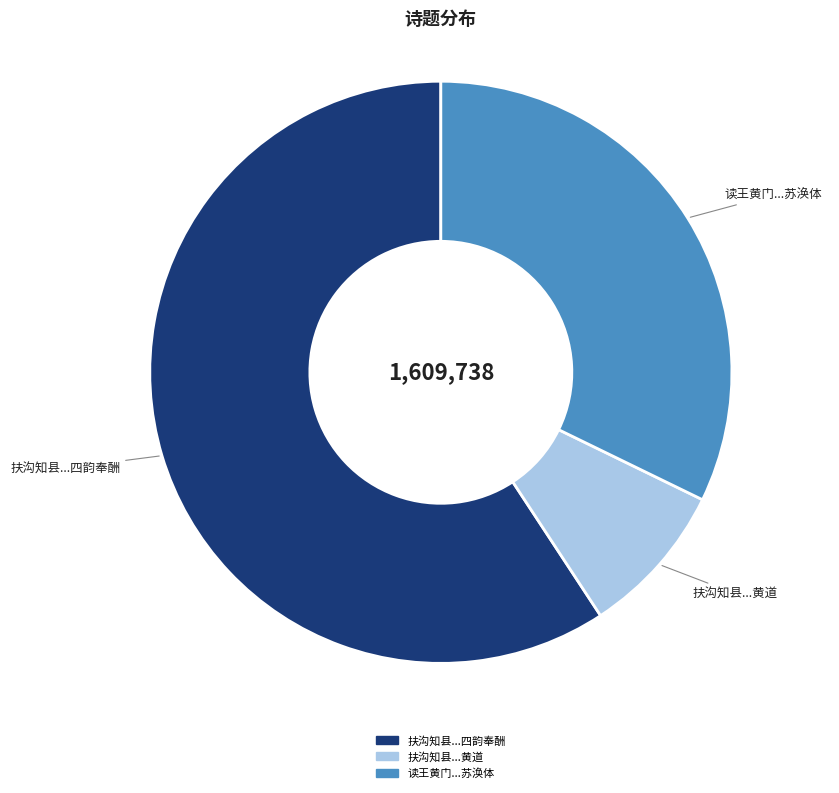

Is there any slice that represents more than half of the pie?

Yes